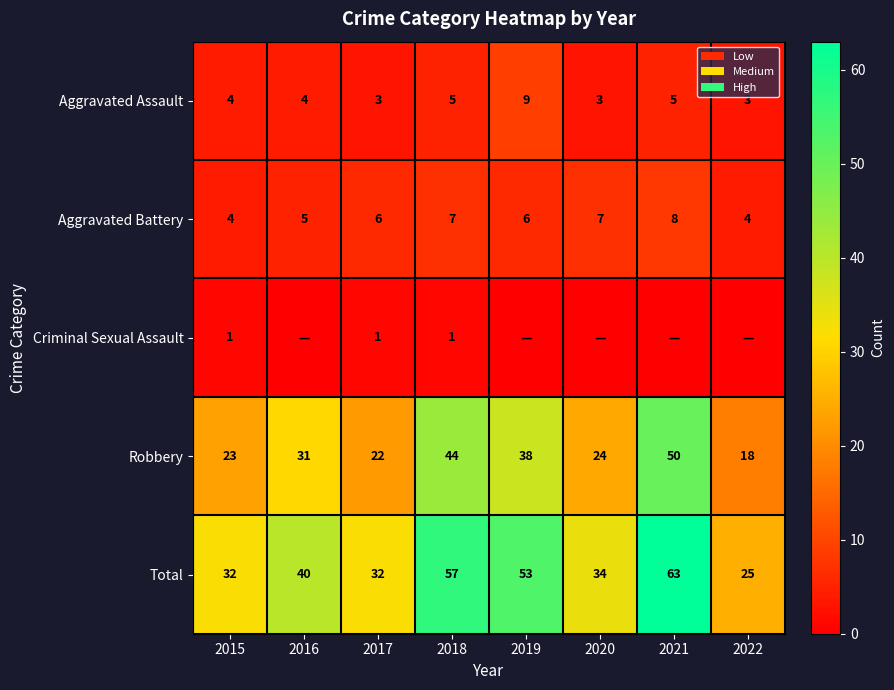

Read the Aggravated Assault value at 2019.

9